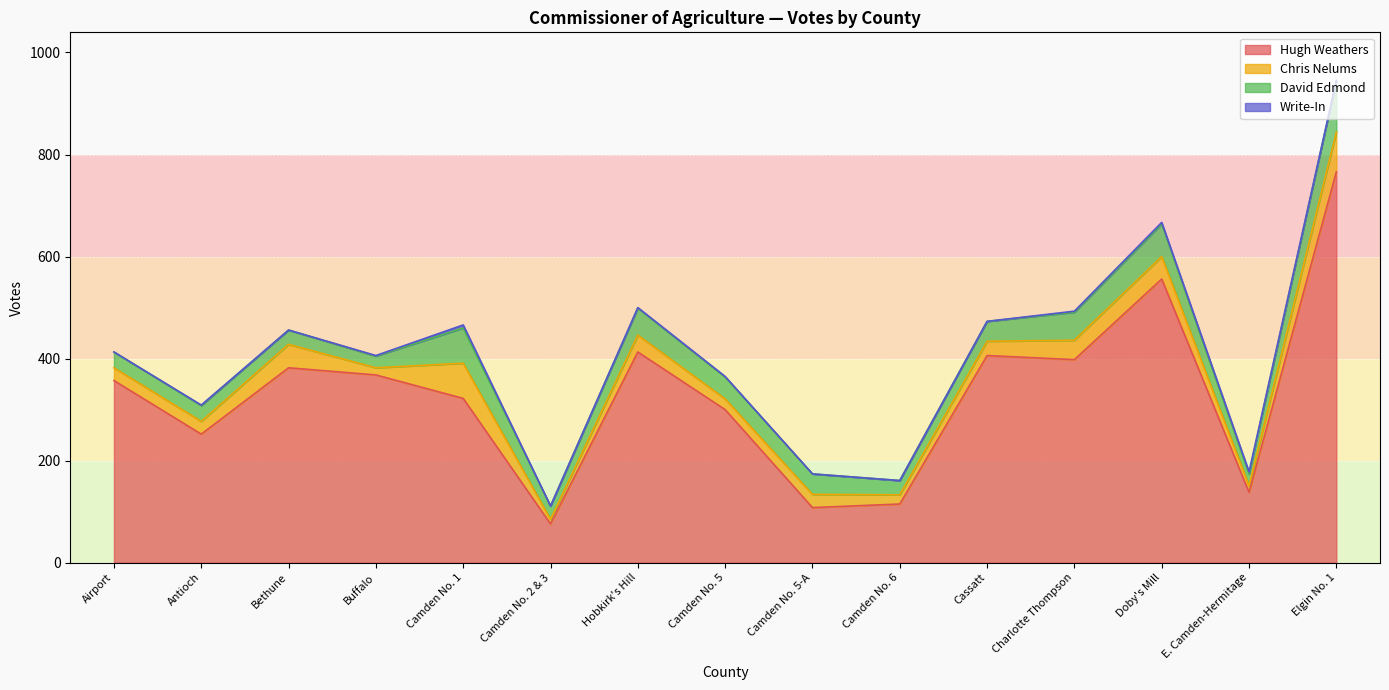

How many distinct data groups are displayed?

4